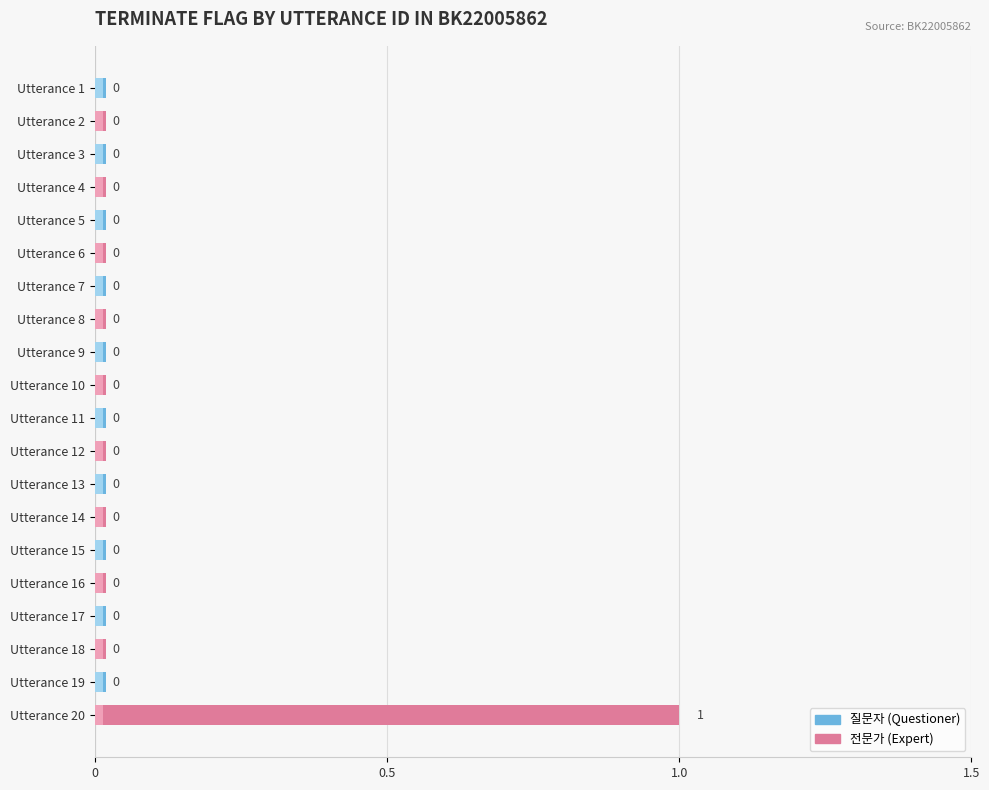

Is it true that the value at 19 is 0?

True